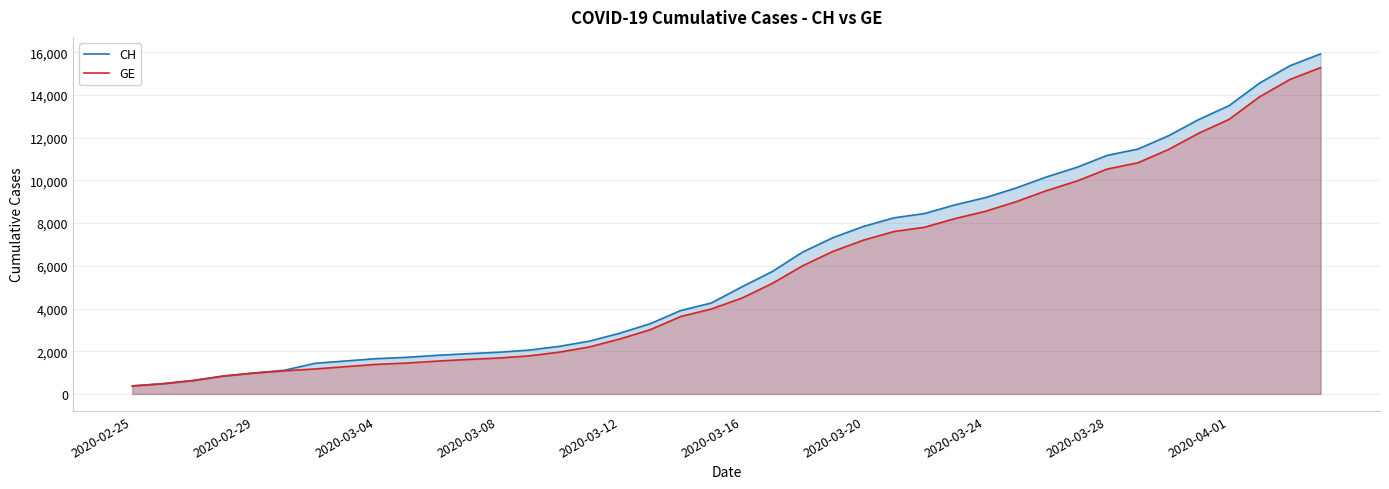

How many lines are shown in the chart?

2